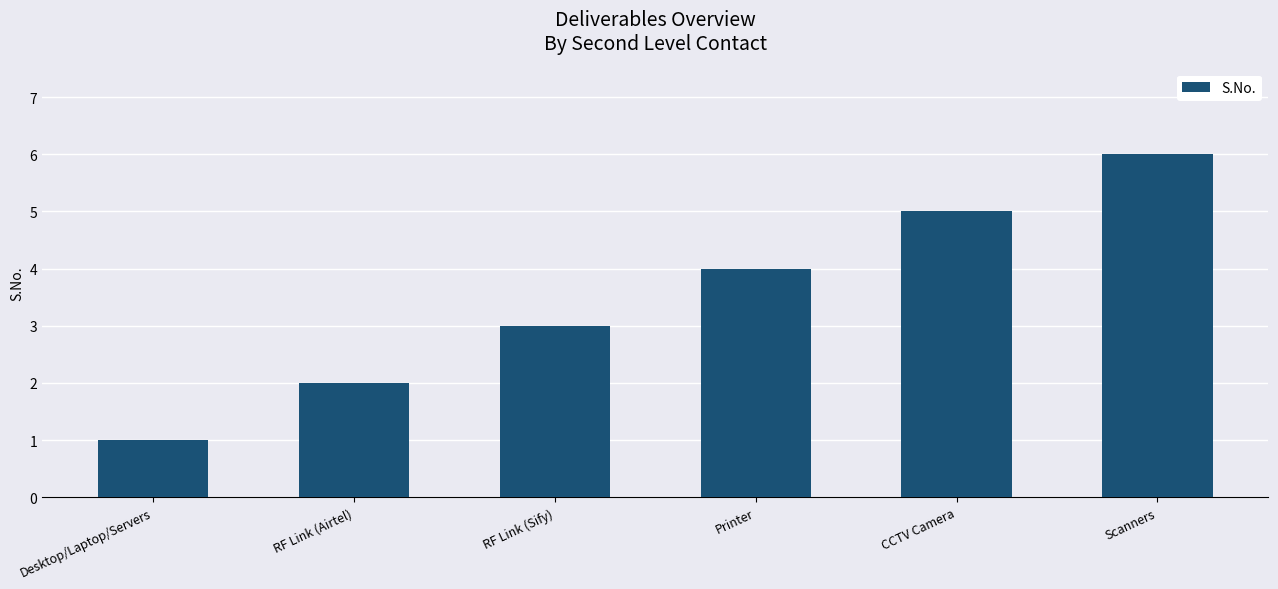

What is the approximate value at CCTV Camera?

5